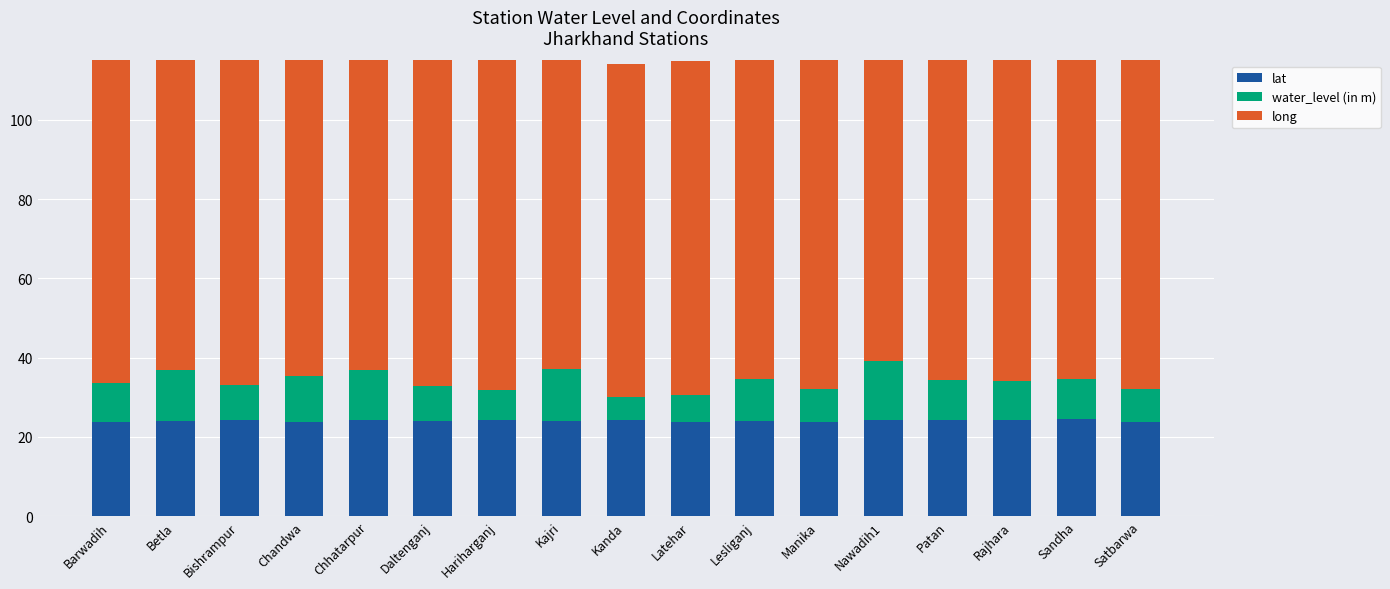

What is the value of the water_level (in m) bar at the 9th from the left?

5.7